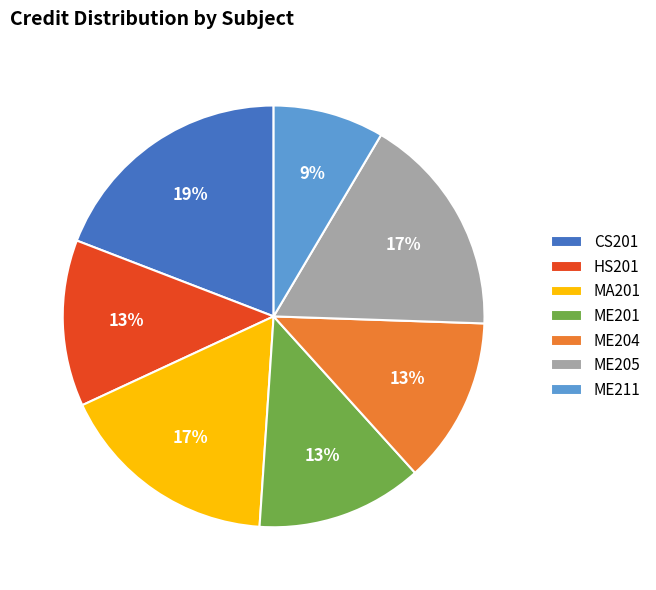

How many segments does this pie chart have?

7